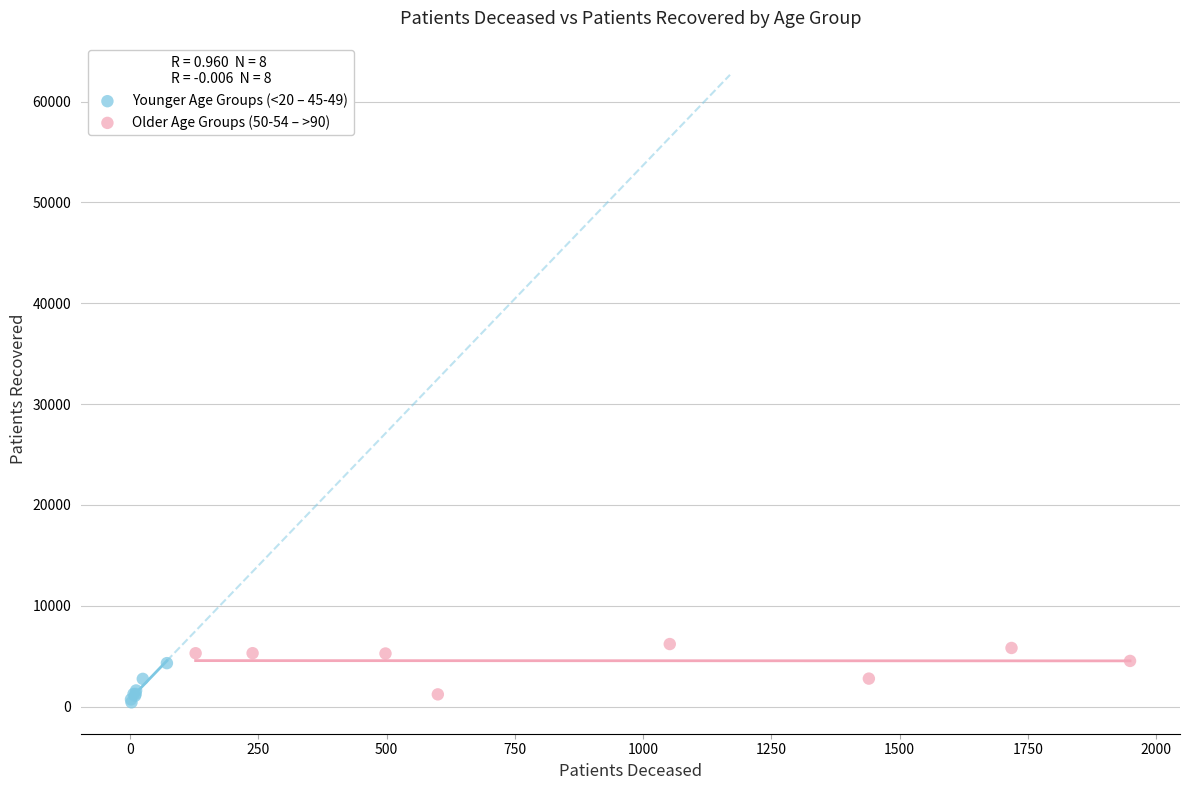

What are all the series names shown in the legend?

Younger Age Groups (<20 – 45-49), Older Age Groups (50-54 – >90)